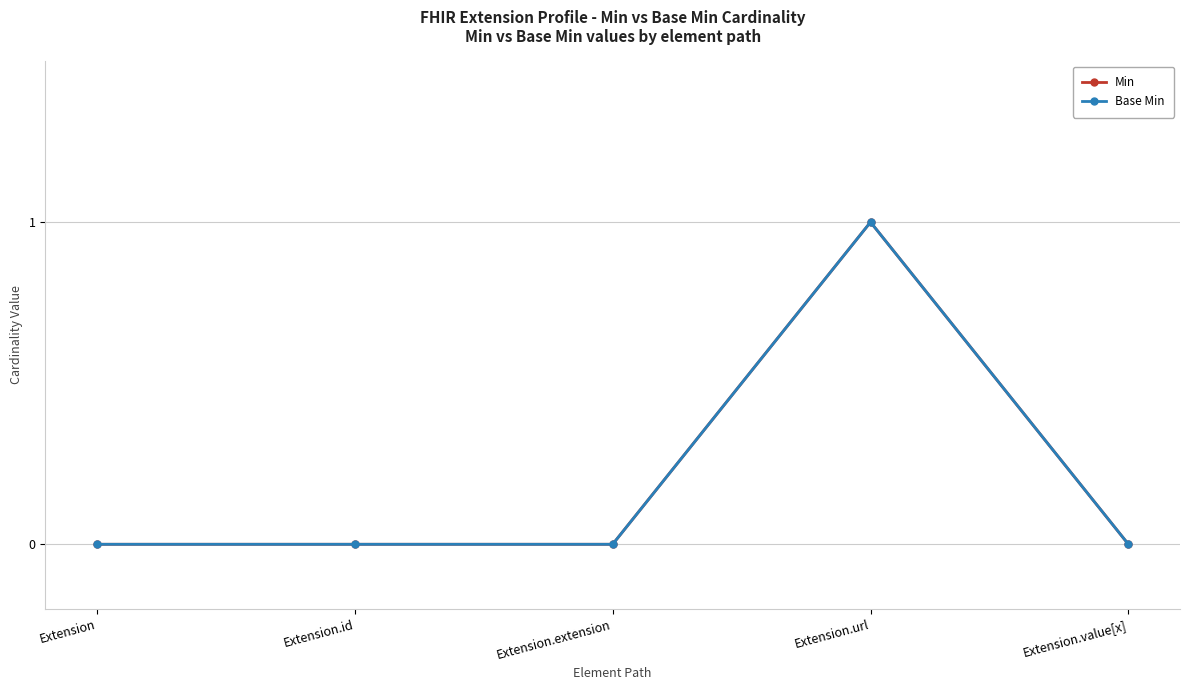

Does the chart display data point markers on the line(s)?

Yes